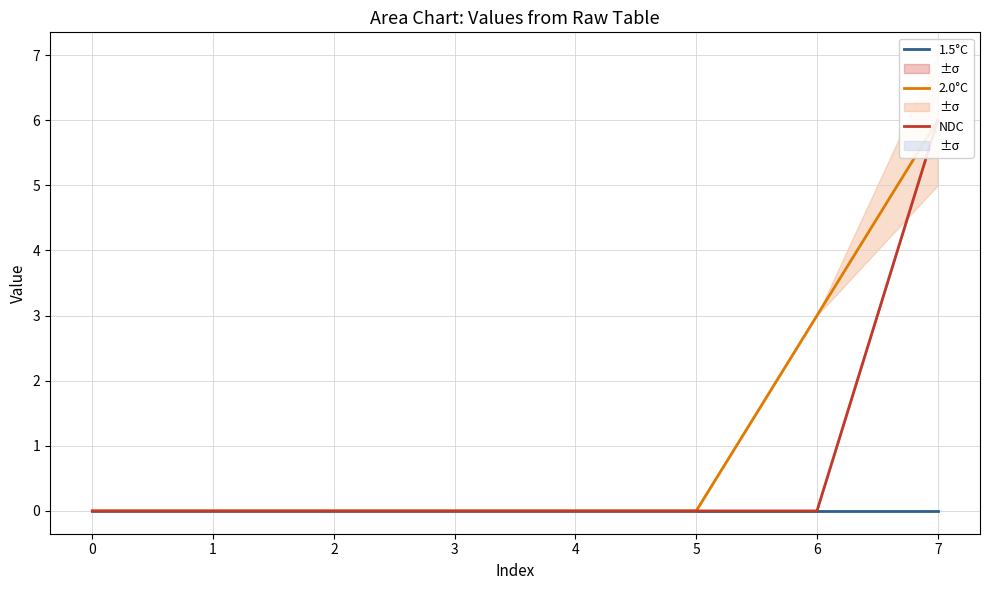

Count the number of categories in the chart.

8